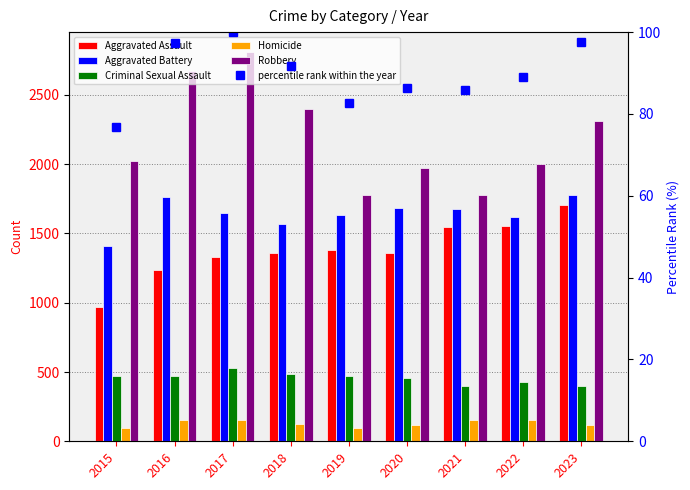

At how many categories does at least one series exceed 773?

9